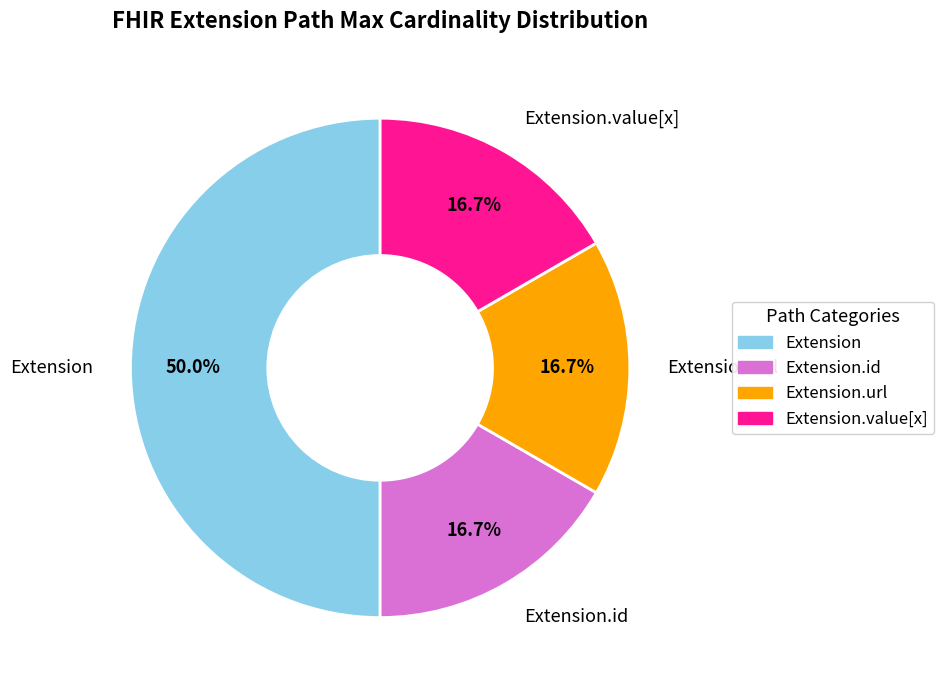

What is the largest slice in the pie chart?

Extension